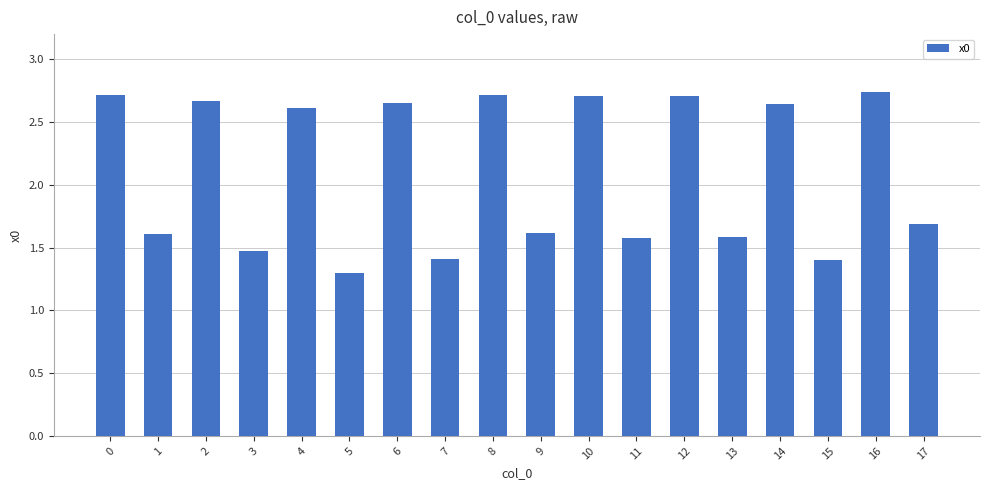

Between 1 and 12, which is larger?

12